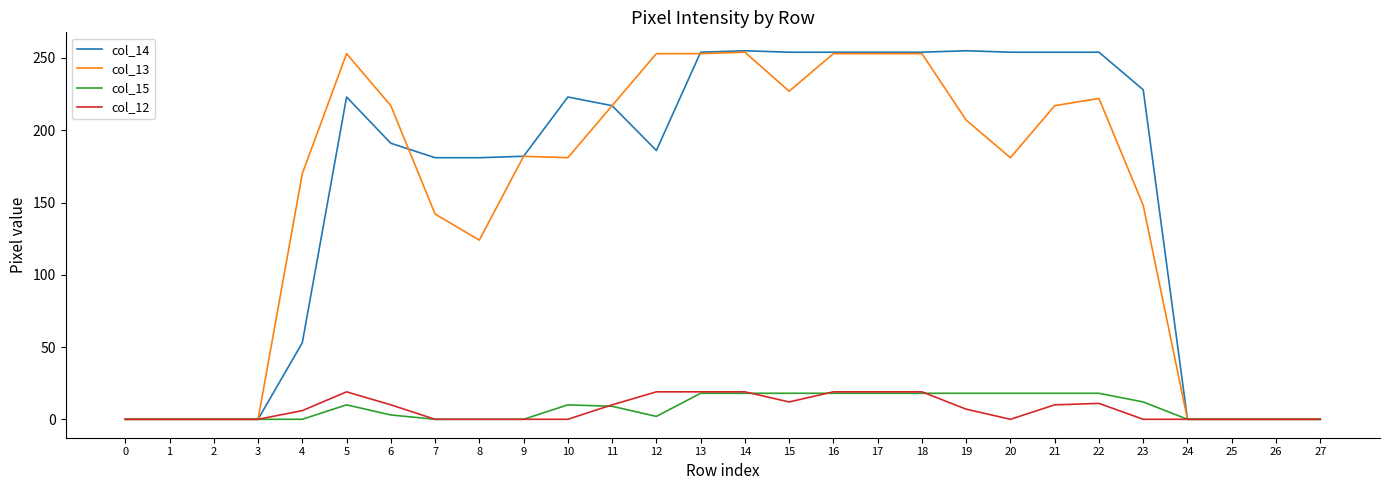

What are all the series names shown in the legend?

col_14, col_13, col_15, col_12